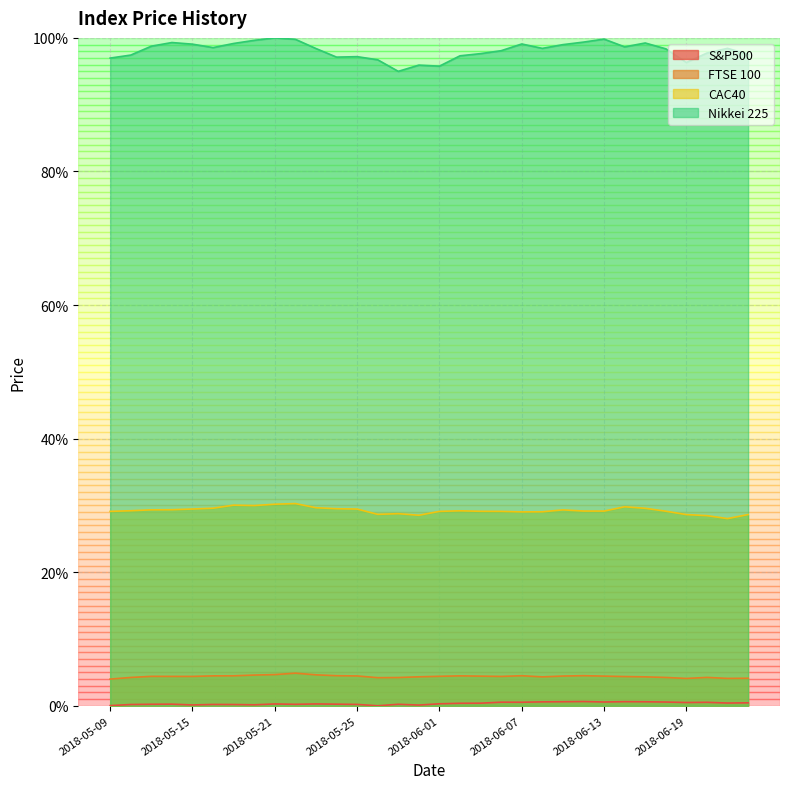

What are all the series names shown in the legend?

S&P500, FTSE 100, CAC40, Nikkei 225